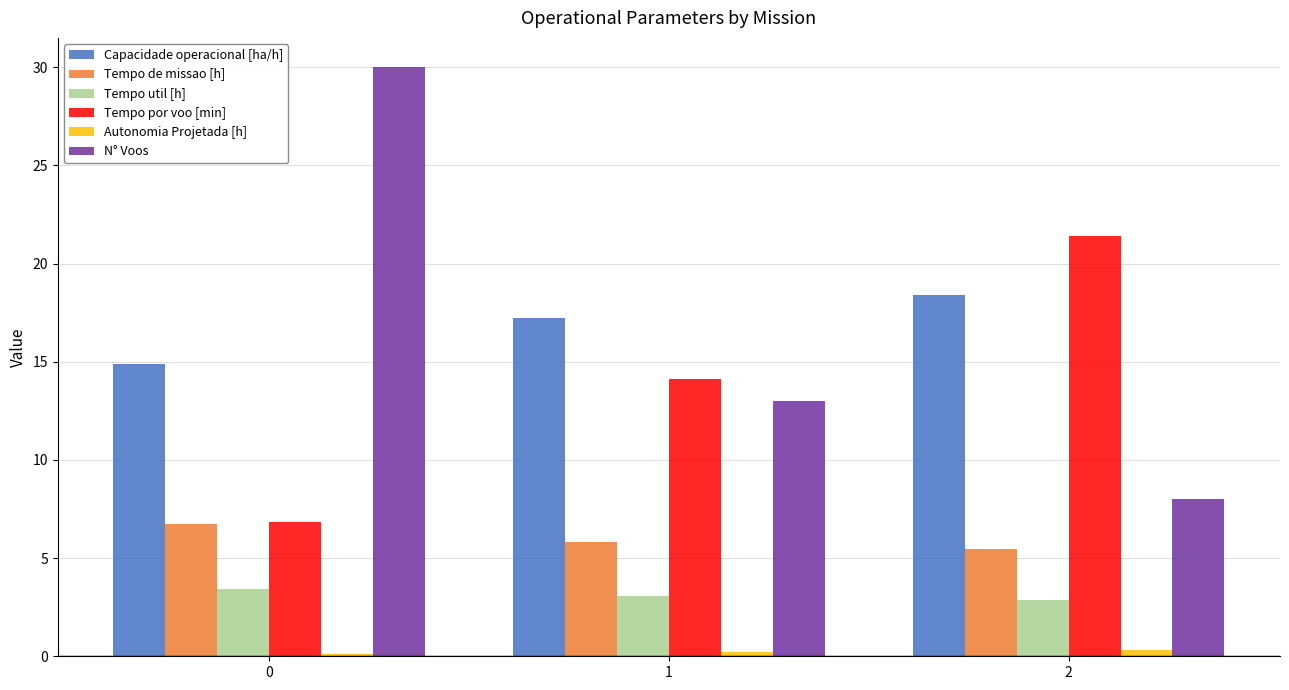

At which label does Capacidade operacional [ha/h] reach its peak?

2